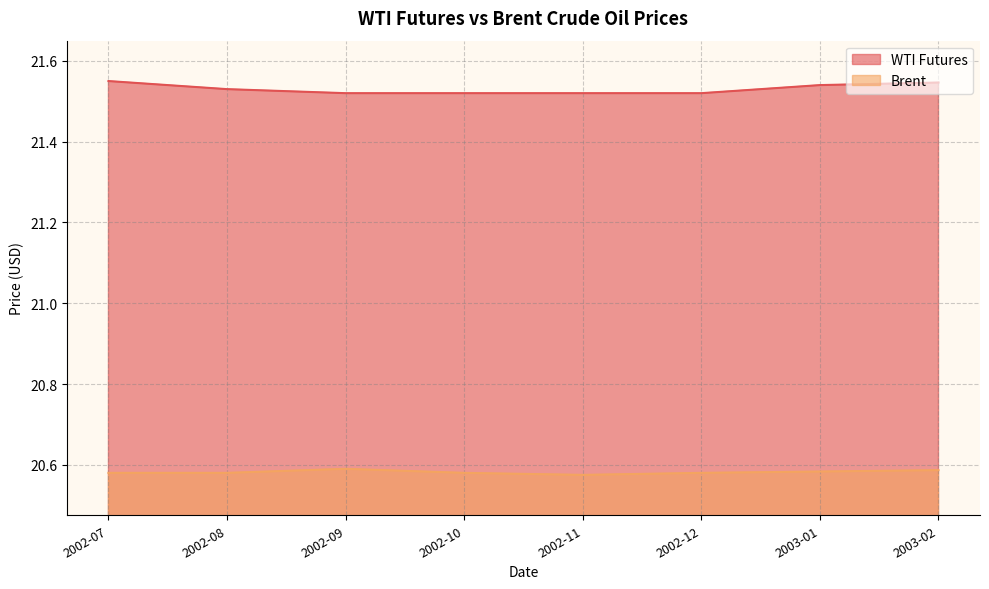

What is the highest value of the WTI Futures series?

21.6